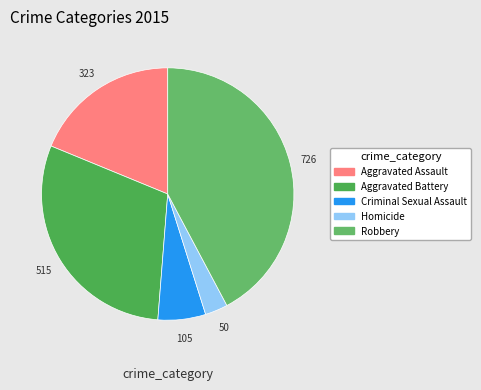

To the nearest percent, what is the difference between the largest and smallest slice percentages?

39%